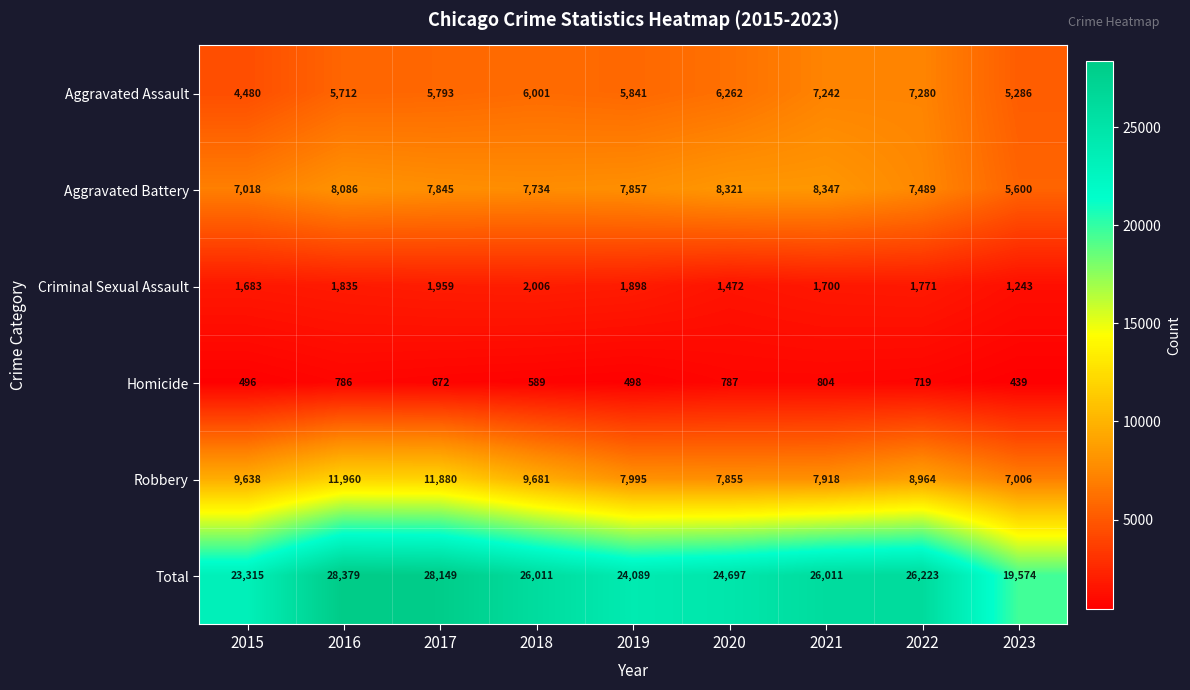

How many data points in Total are less than 26011?

4